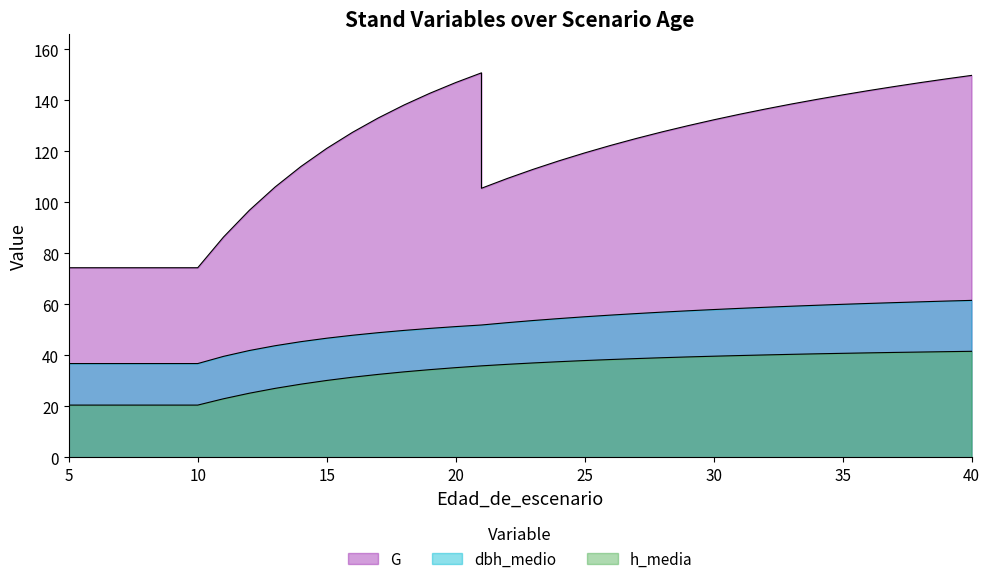

What is the spread (max minus min) of values at 21?

114.8